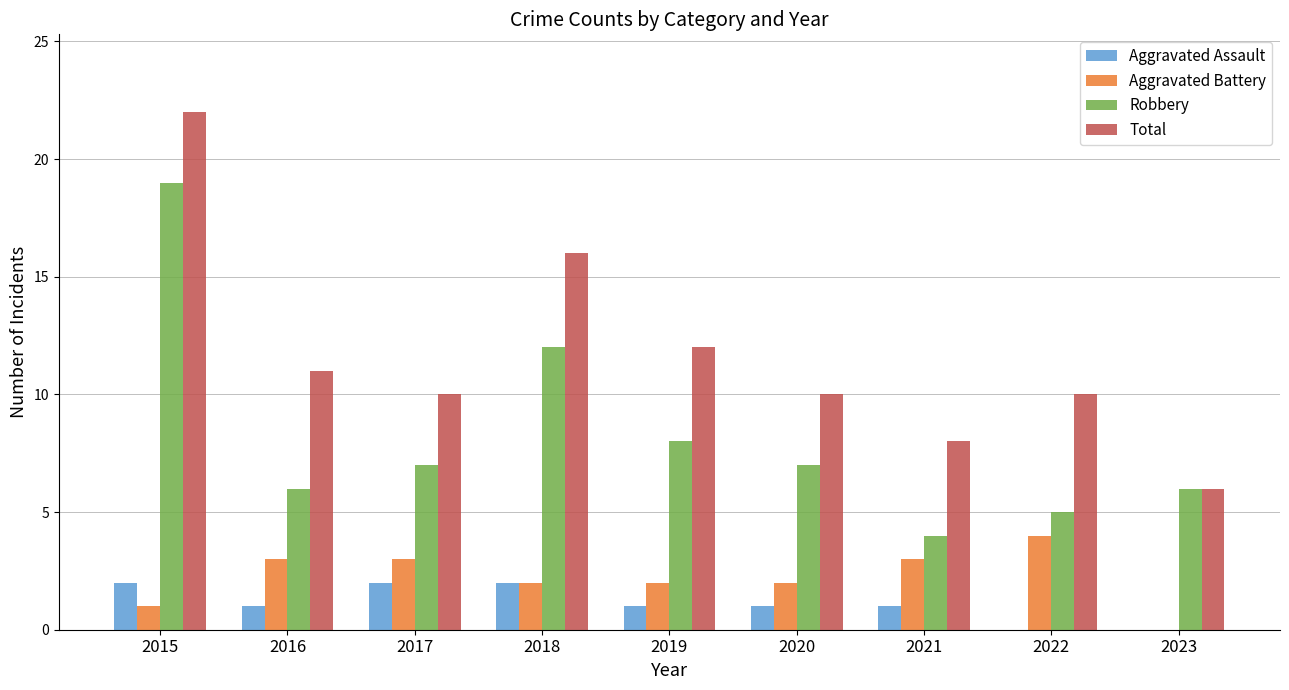

Is it true that Total equals 14 at 2017?

False